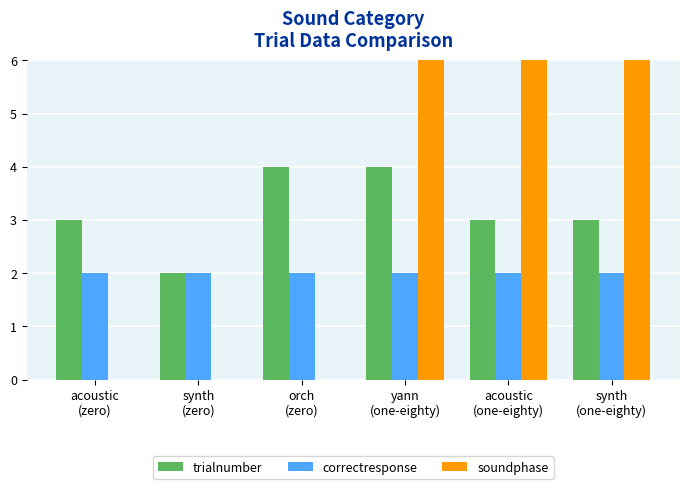

At which label is correctresponse closest to 2?

acoustic
(zero)